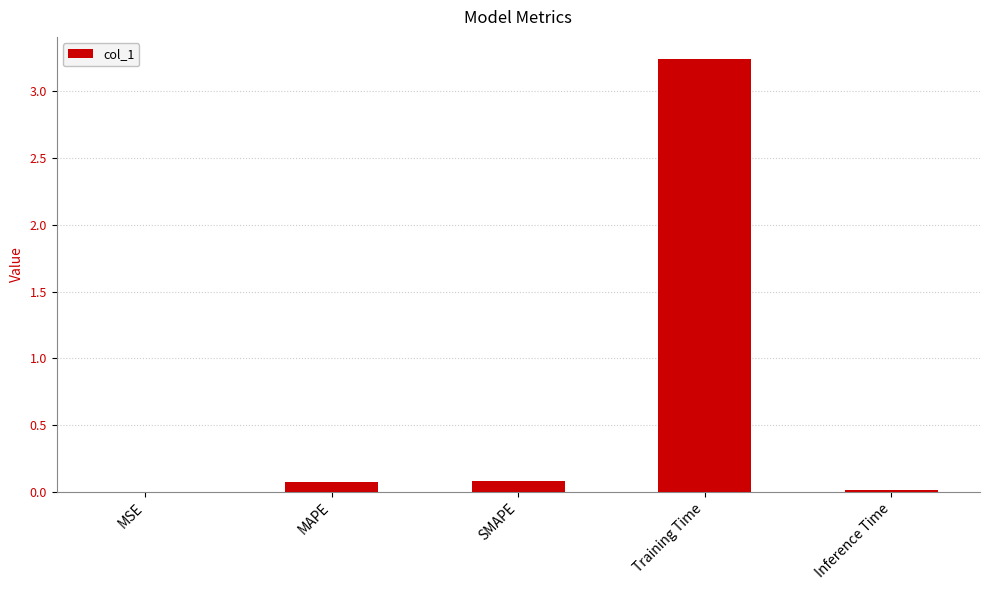

Which category has the highest value across all series?

Training Time